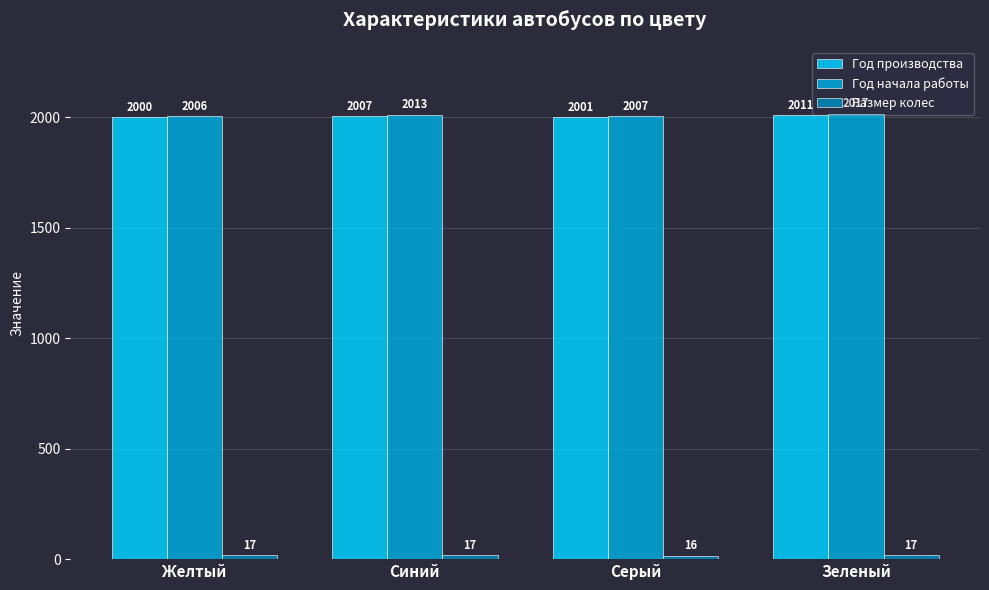

The Год производства series shows 2011 at Зеленый. True or false?

True